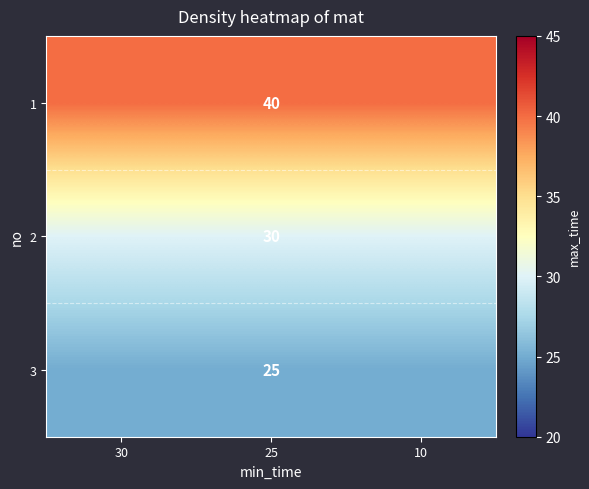

What is the difference between the highest and lowest values at 25?

15